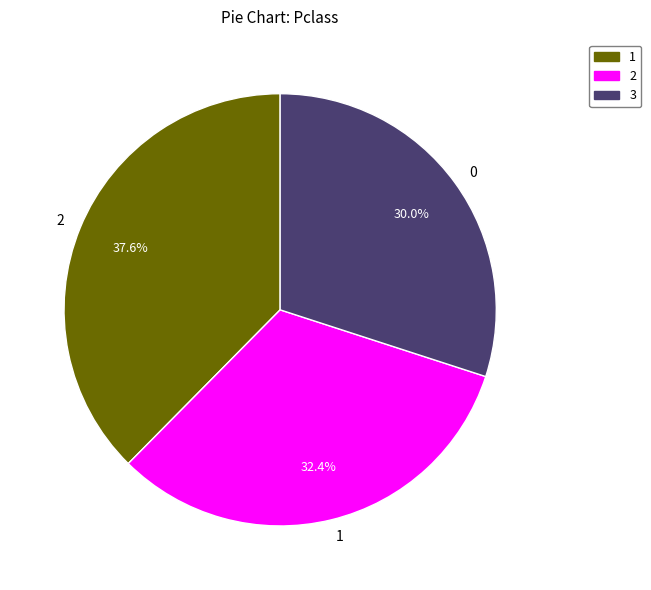

Rank the categories by value from lowest to highest.

0, 1, 2